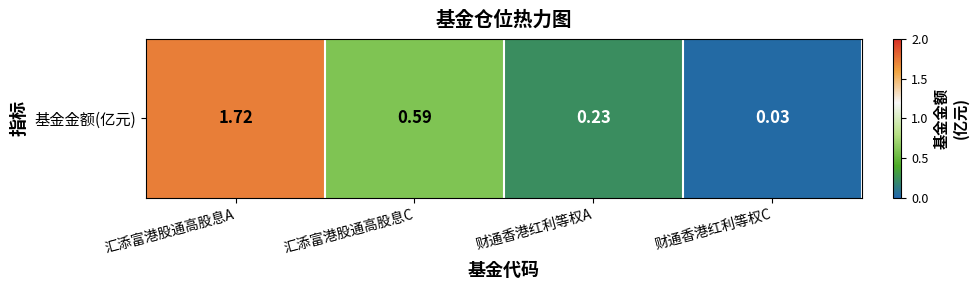

The chart shows a value of 0.2 at 财通香港红利等权A. True or false?

True